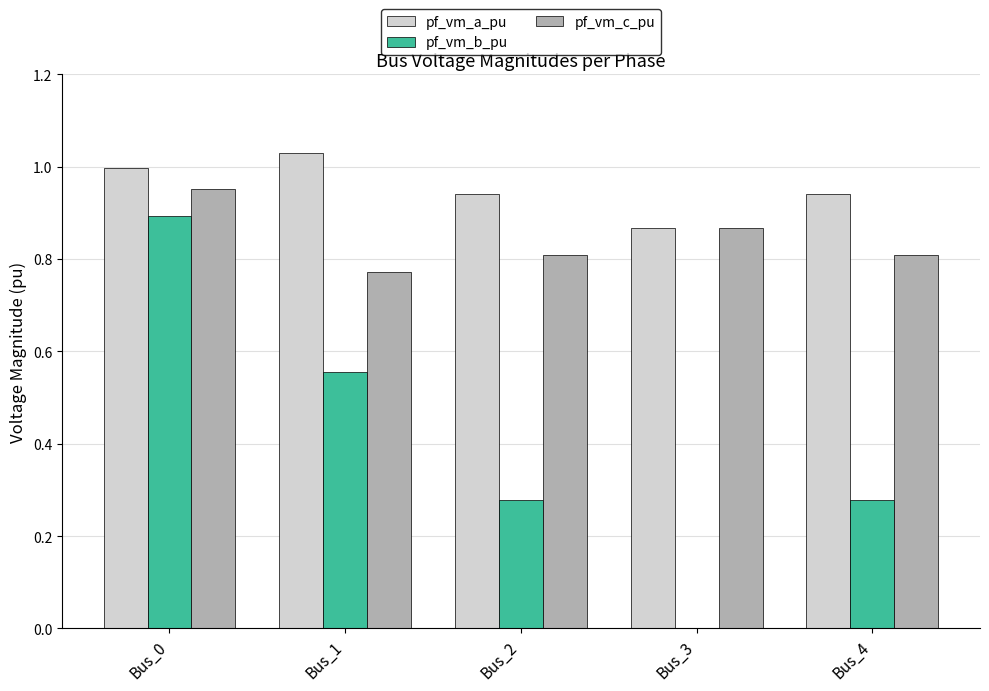

The pf_vm_a_pu series shows 0.6 at Bus_0. True or false?

False